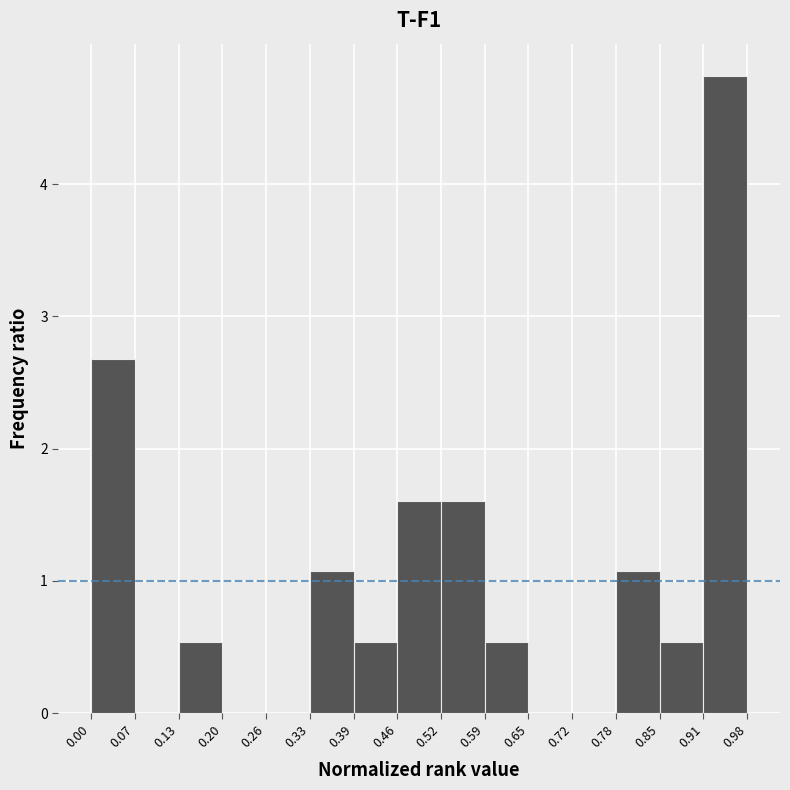

What is the height of the bar covering 0.52 to 0.59 on the x-axis? The values are not printed on the chart, so give them approximately, as read against the axis.

1.6